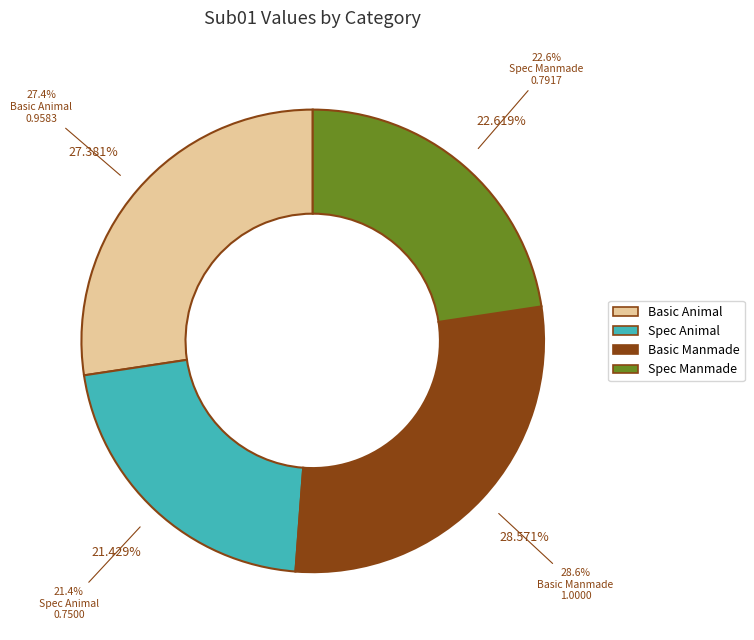

To the nearest percent, what is the difference between the Spec Animal and Basic Animal slice percentages?

6%